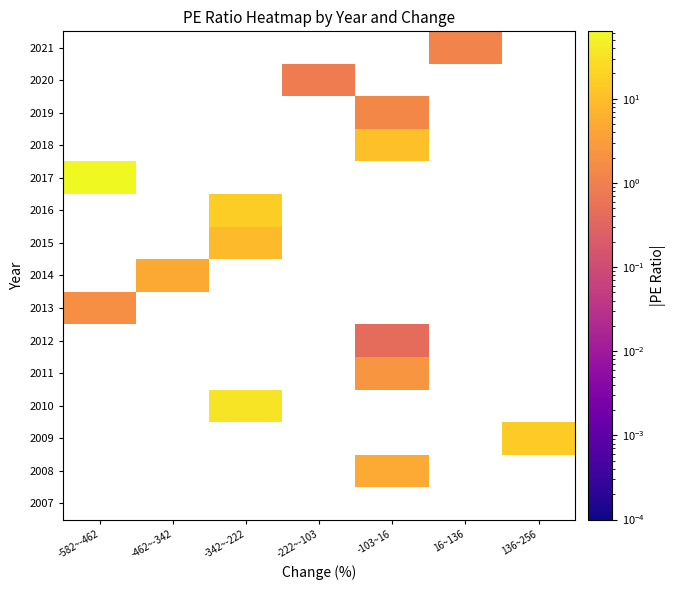

Which category has the lowest value across all series?

-103~16